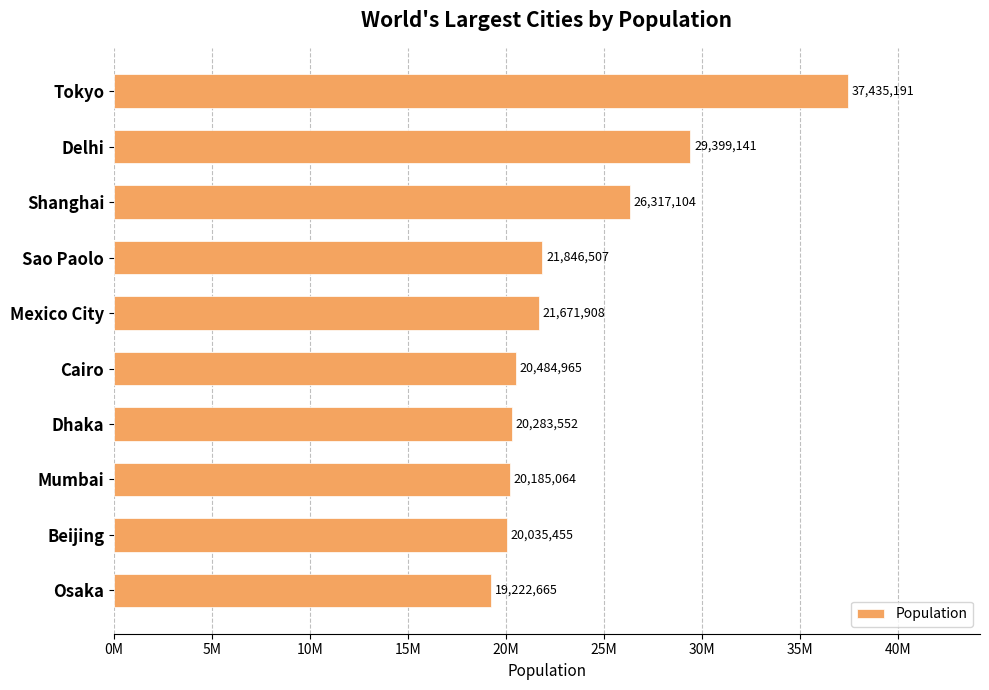

How many bars are there in total?

10